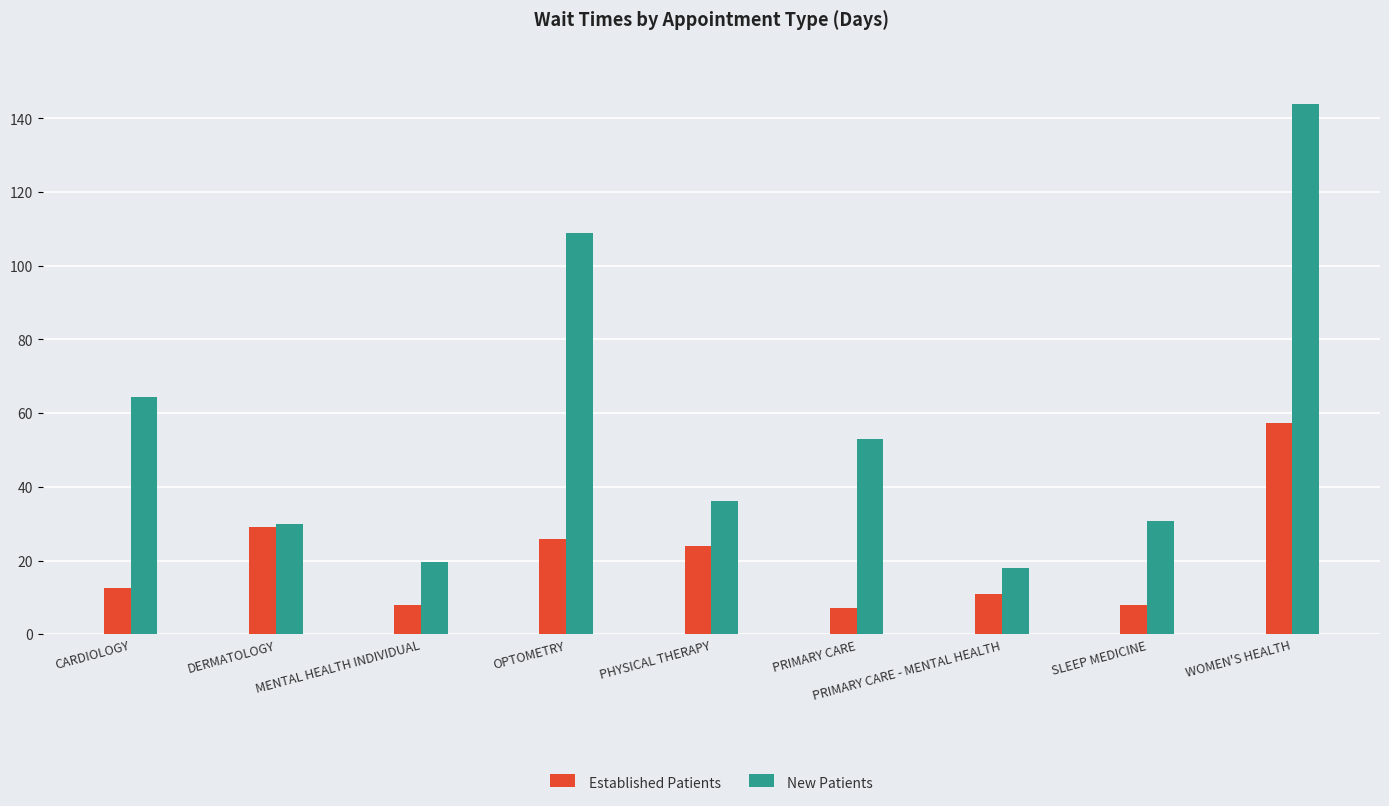

Reading left to right, list all the values displayed in this chart.

Established Patients: CARDIOLOGY=12.5	DERMATOLOGY=29.0	MENTAL HEALTH INDIVIDUAL=7.9	OPTOMETRY=25.8	PHYSICAL THERAPY=24.0	PRIMARY CARE=7.1	PRIMARY CARE - MENTAL HEALTH=11.0	SLEEP MEDICINE=7.9	WOMEN'S HEALTH=57.2
New Patients: CARDIOLOGY=64.3	DERMATOLOGY=29.9	MENTAL HEALTH INDIVIDUAL=19.5	OPTOMETRY=108.8	PHYSICAL THERAPY=36.2	PRIMARY CARE=52.9	PRIMARY CARE - MENTAL HEALTH=18.1	SLEEP MEDICINE=30.7	WOMEN'S HEALTH=144.0